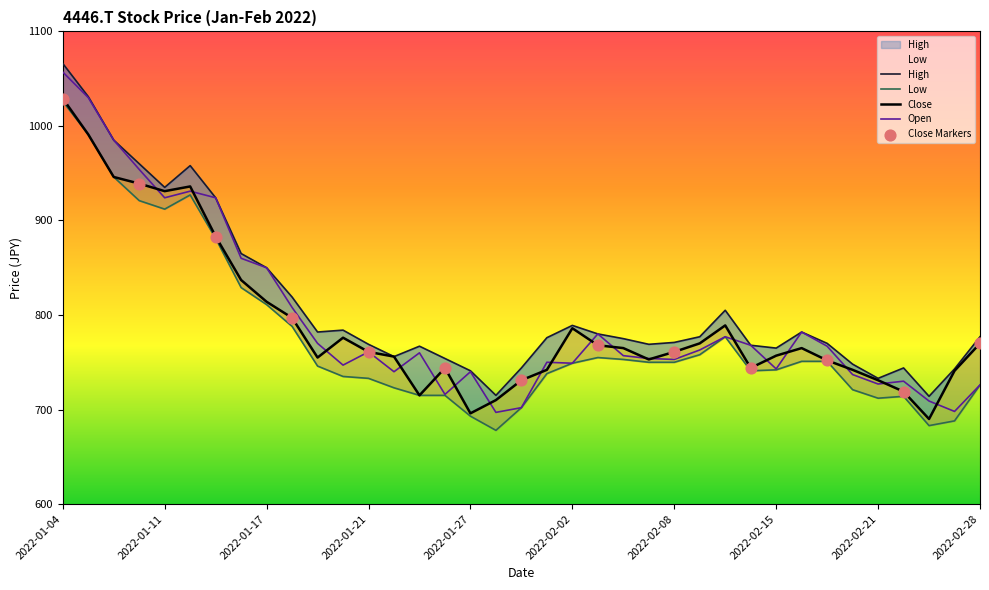

Which series has the largest Y range (max minus min)?

Open